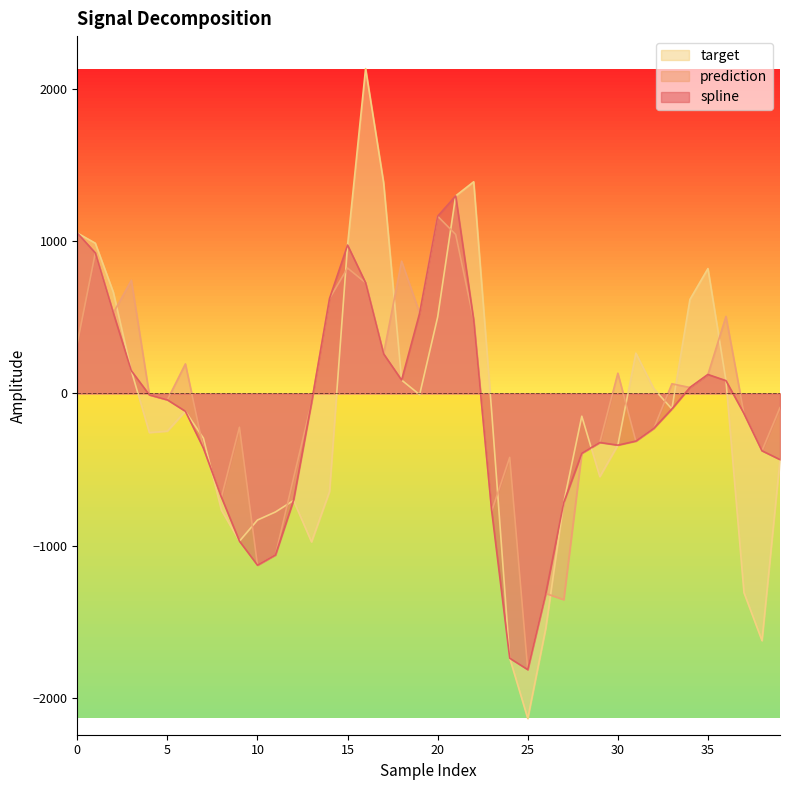

What are all the series names shown in the legend?

target, prediction, spline